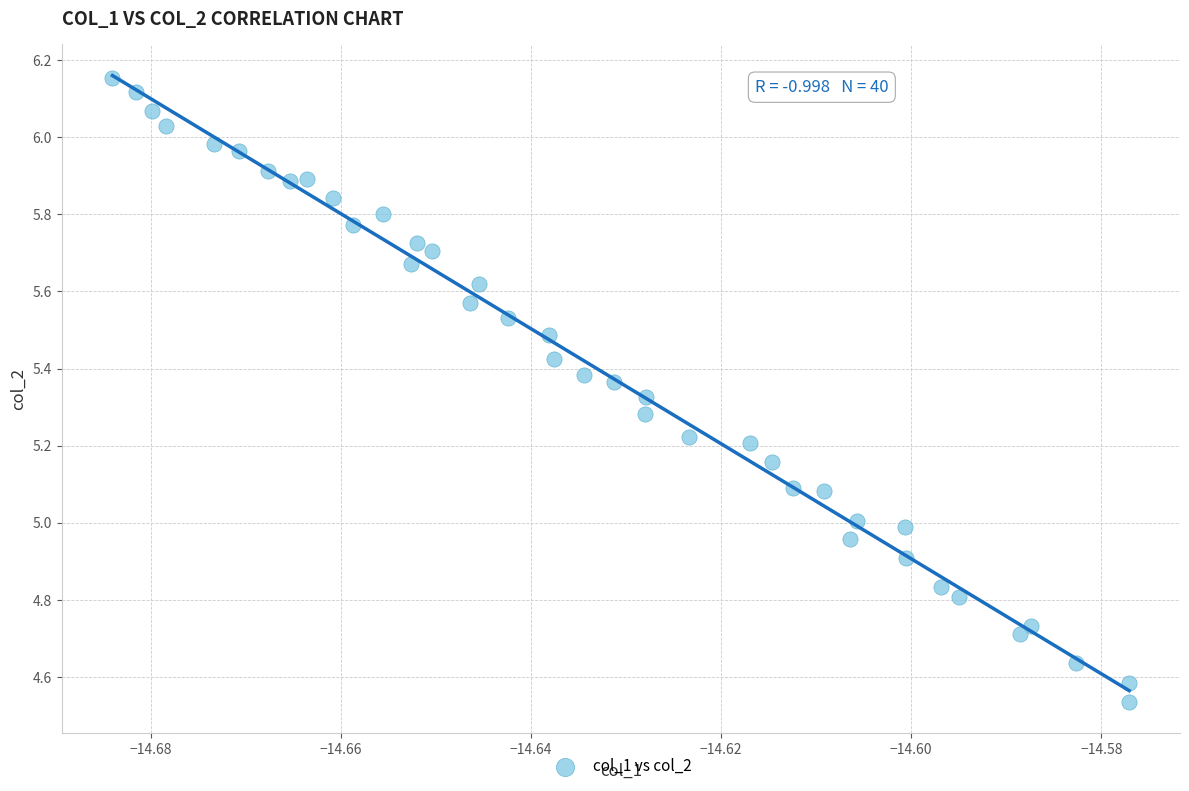

What is the range of Y values (max minus min)?

1.6